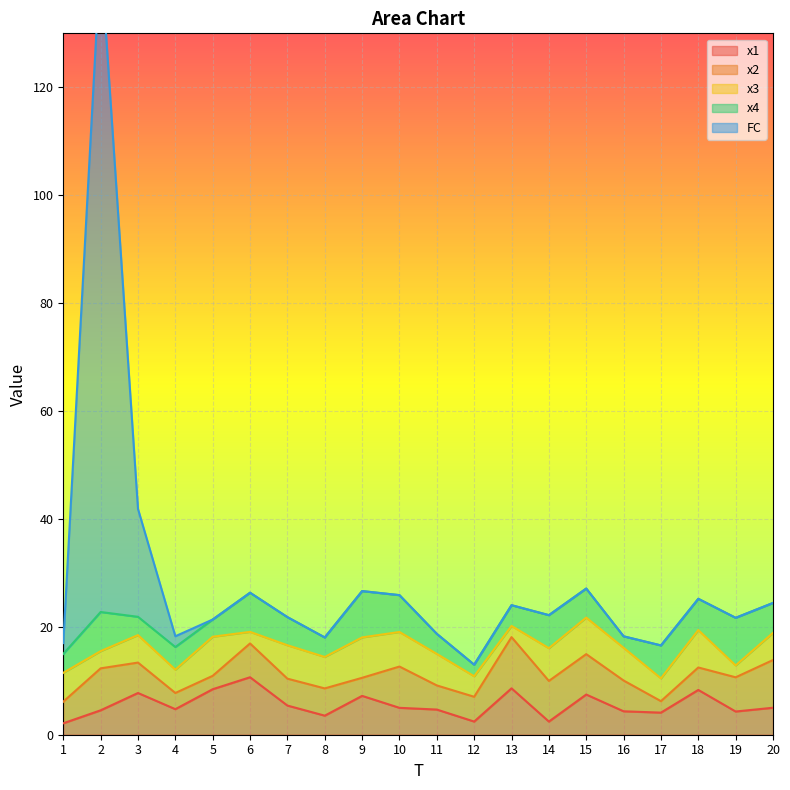

Where is the first local maximum for x4?

2